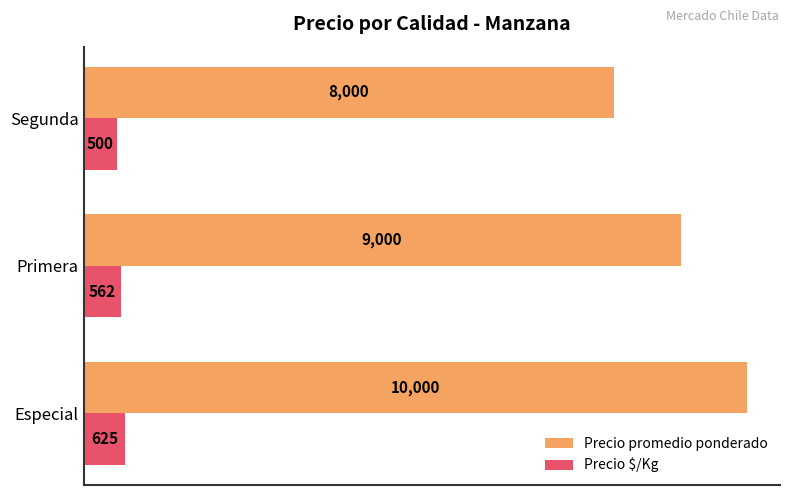

What is the difference between the maximum and minimum values in the Precio $/Kg series?

125